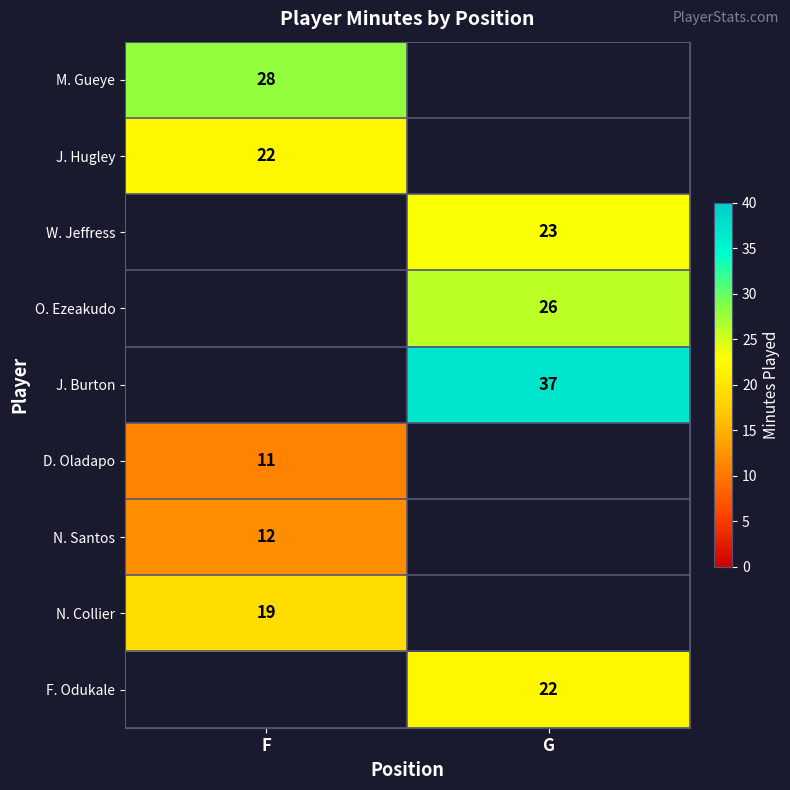

Between F and G, which is larger?

G